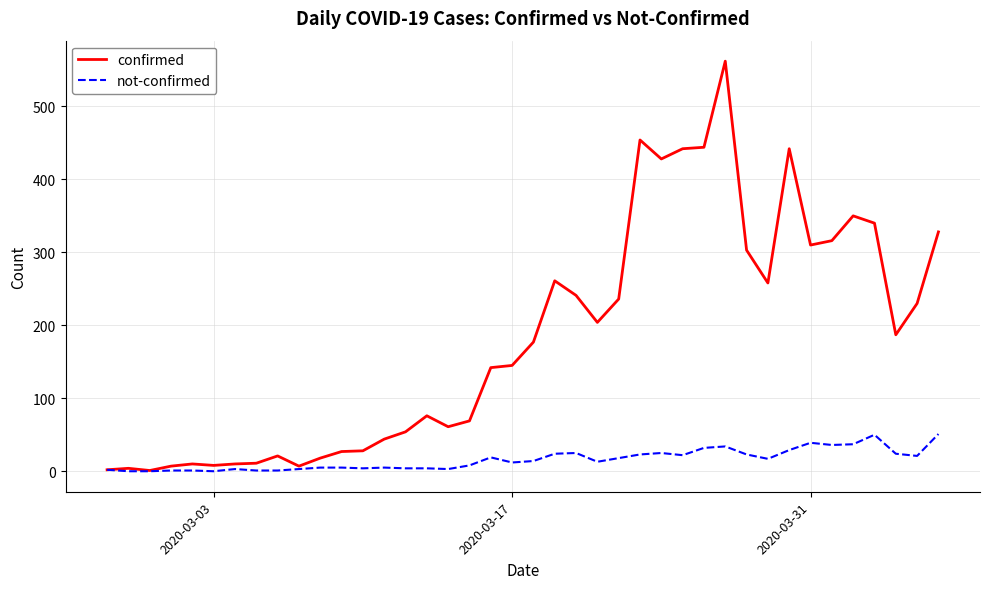

Which series has the largest range (max minus min)?

confirmed